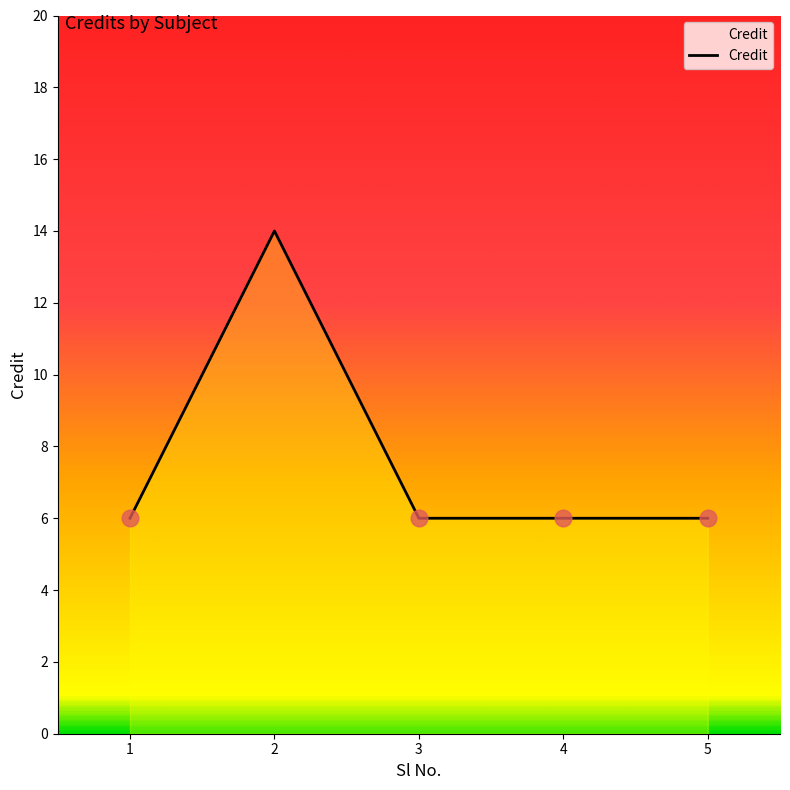

What is the smallest value displayed?

6